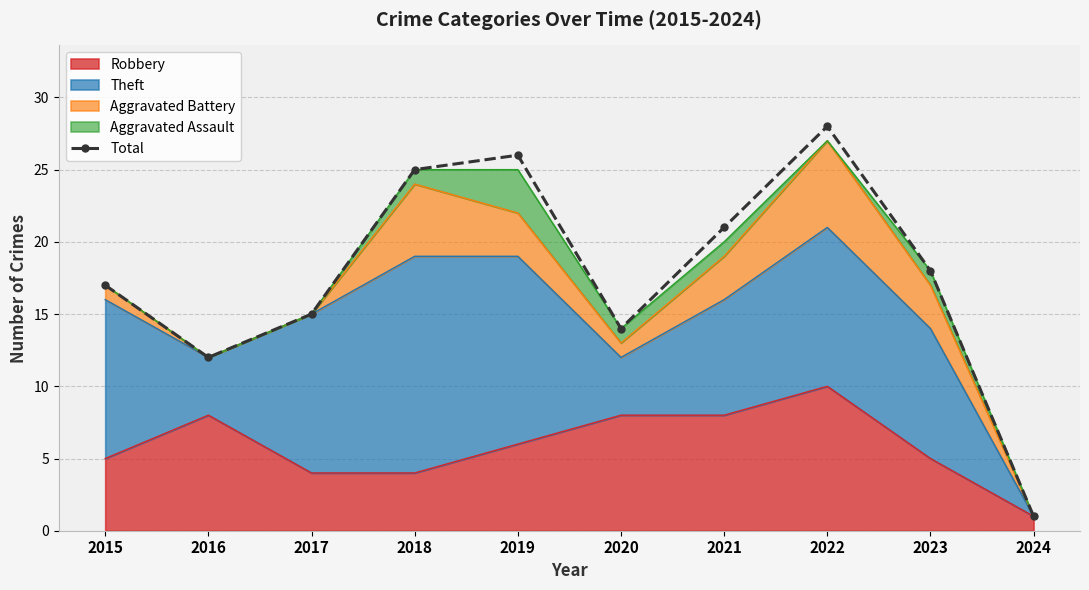

What is the sum of all values?

177